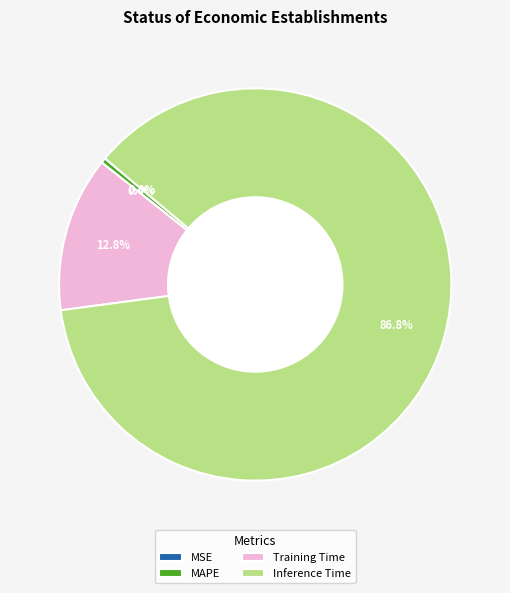

Do SMAPE and MSE together represent more than half of the pie?

No